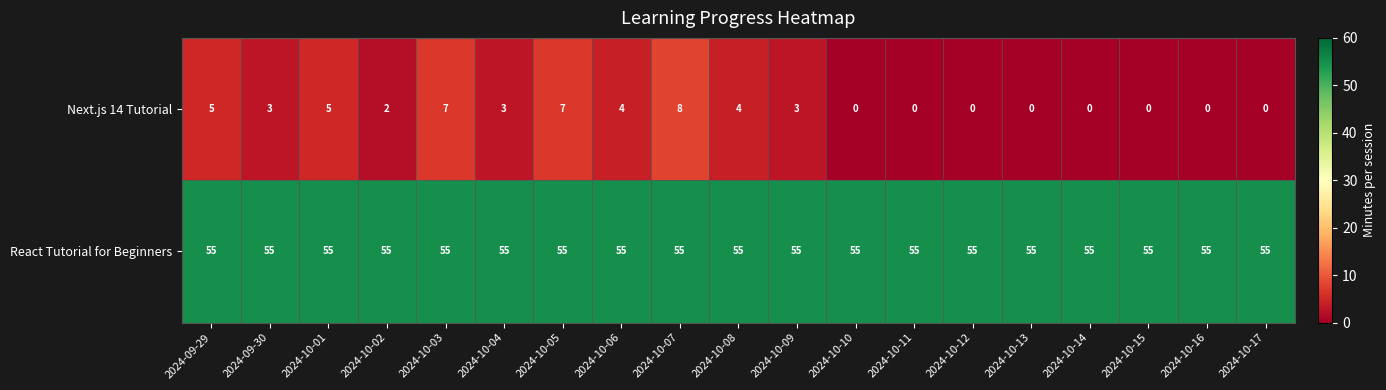

Rank the series by their maximum value, from lowest to highest.

Next.js 14 Tutorial, React Tutorial for Beginners